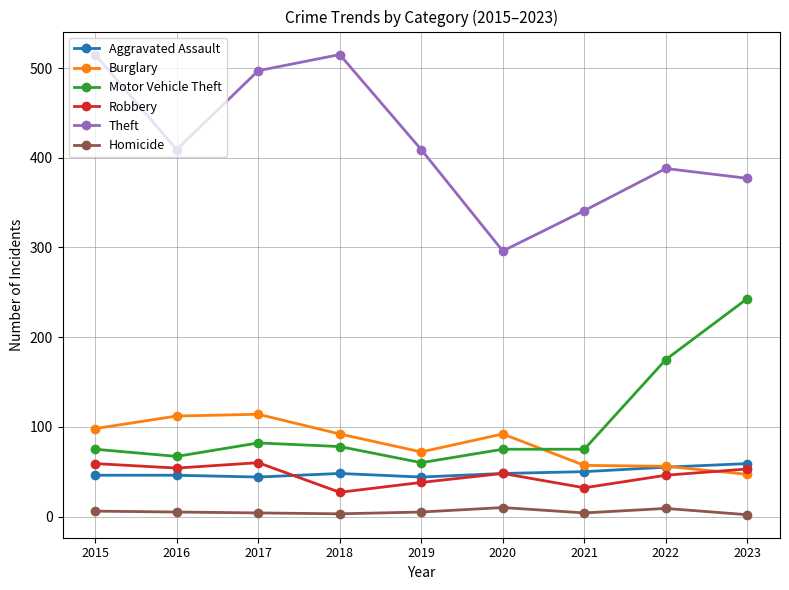

How many lines are shown in the chart?

6